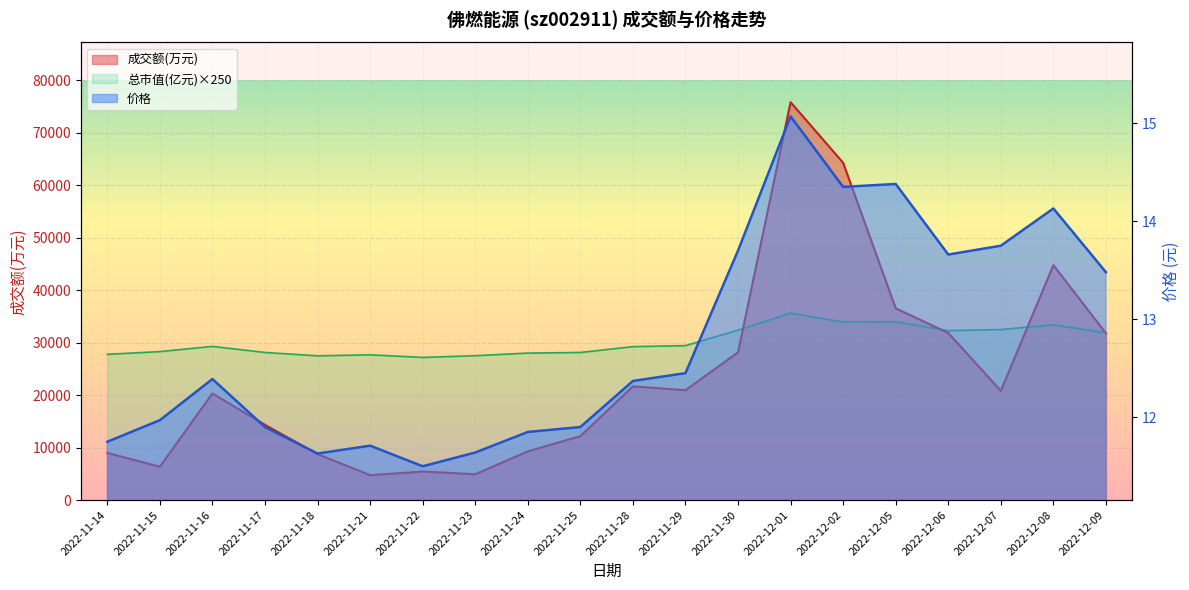

What is the difference between the maximum and minimum values in the 成交额(万元) series?

71062.0